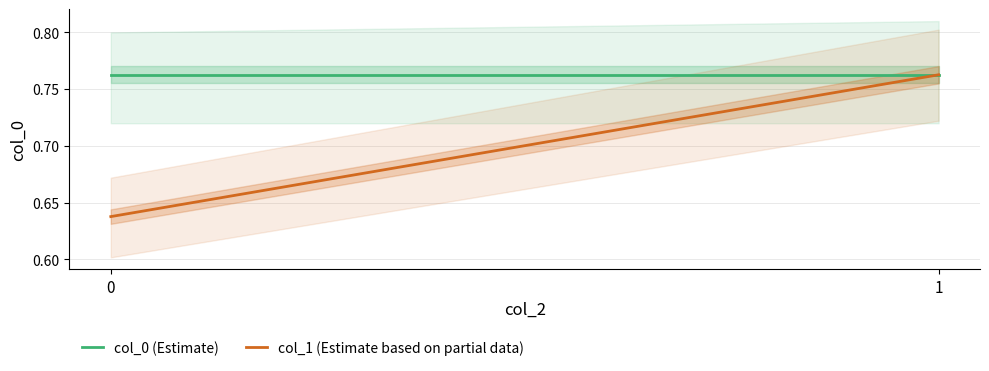

Does the chart have visible grid lines?

Yes